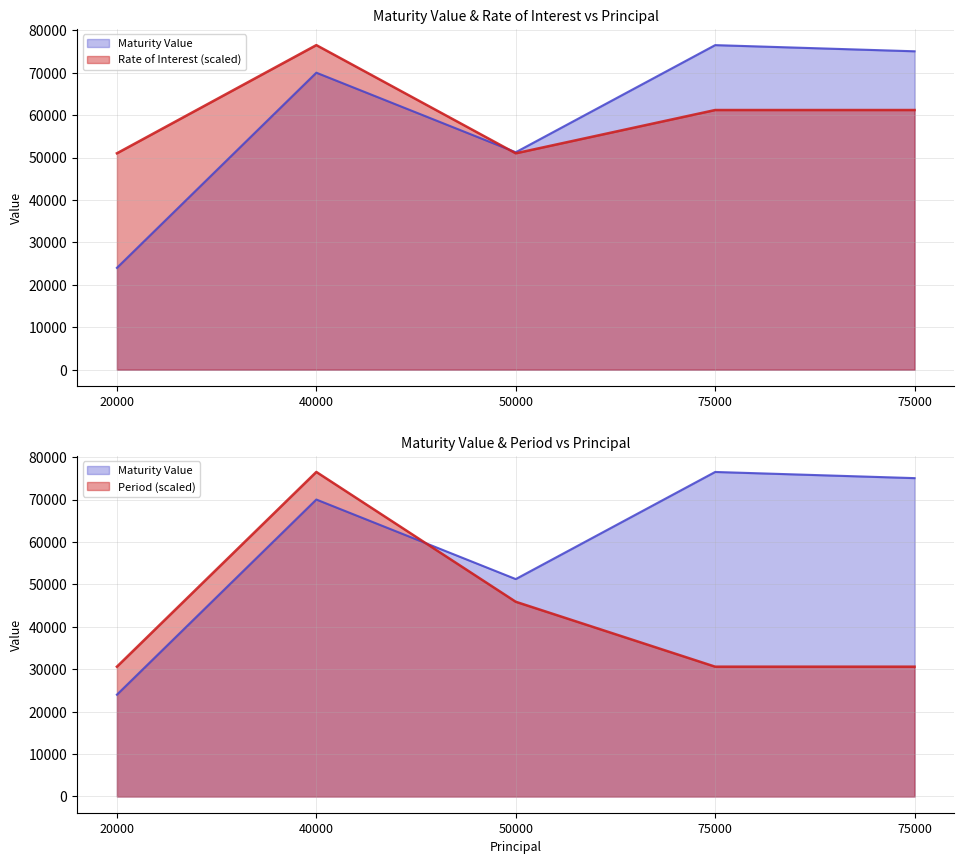

Rank the series by their maximum value, from lowest to highest.

Maturity Value, Rate of Interest, Period